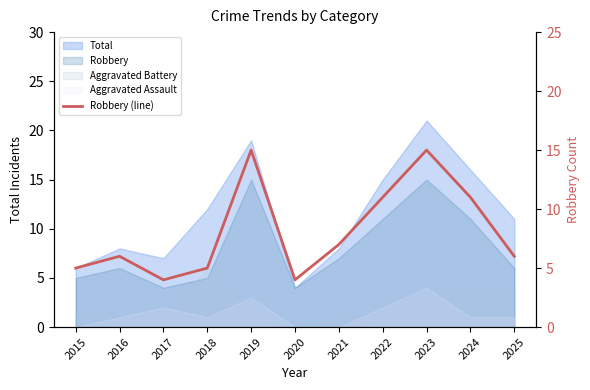

Reading left to right, extract all data points from this chart.

2015=5	2016=6	2017=4	2018=5	2019=15	2020=4	2021=7	2022=11	2023=15	2024=11	2025=6